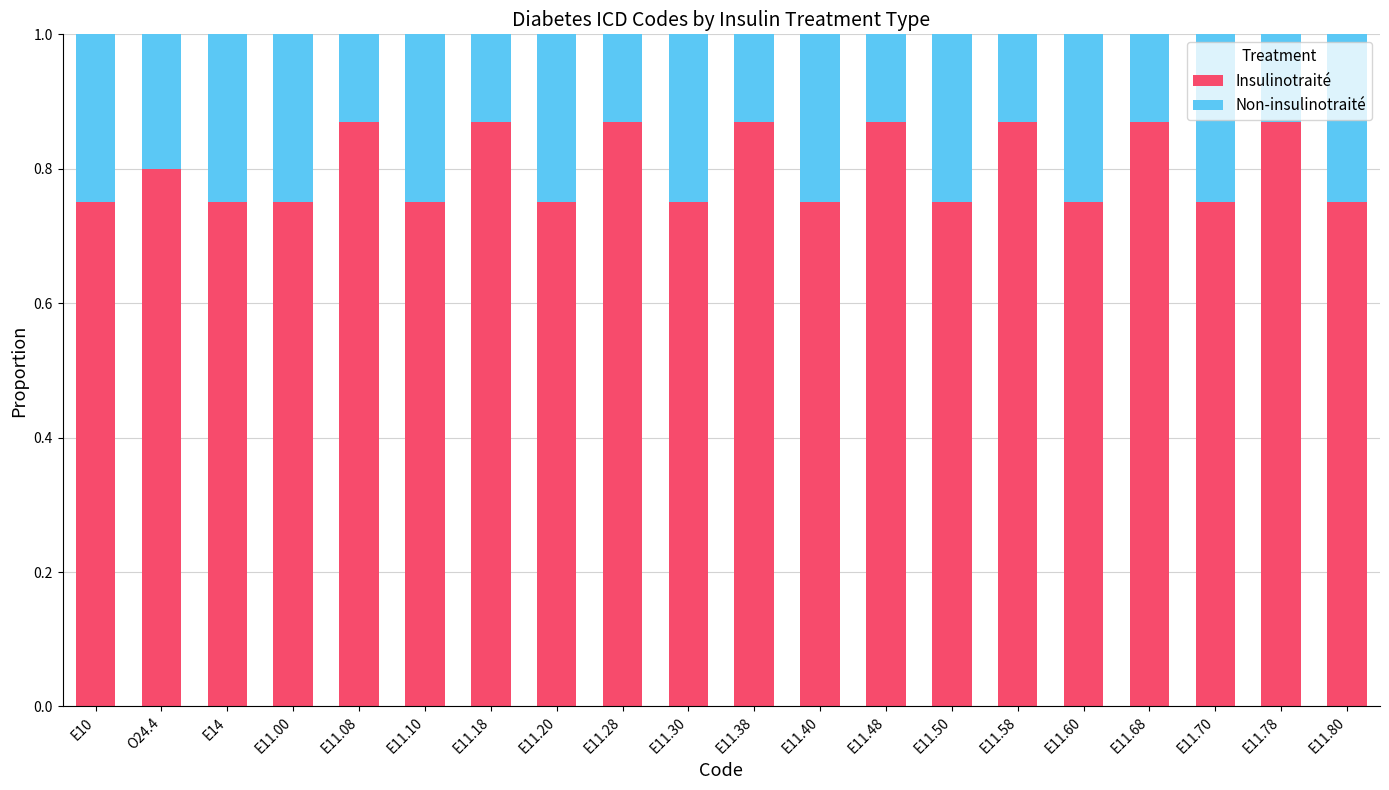

How many Insulinotraité values are between 0 and 1?

20